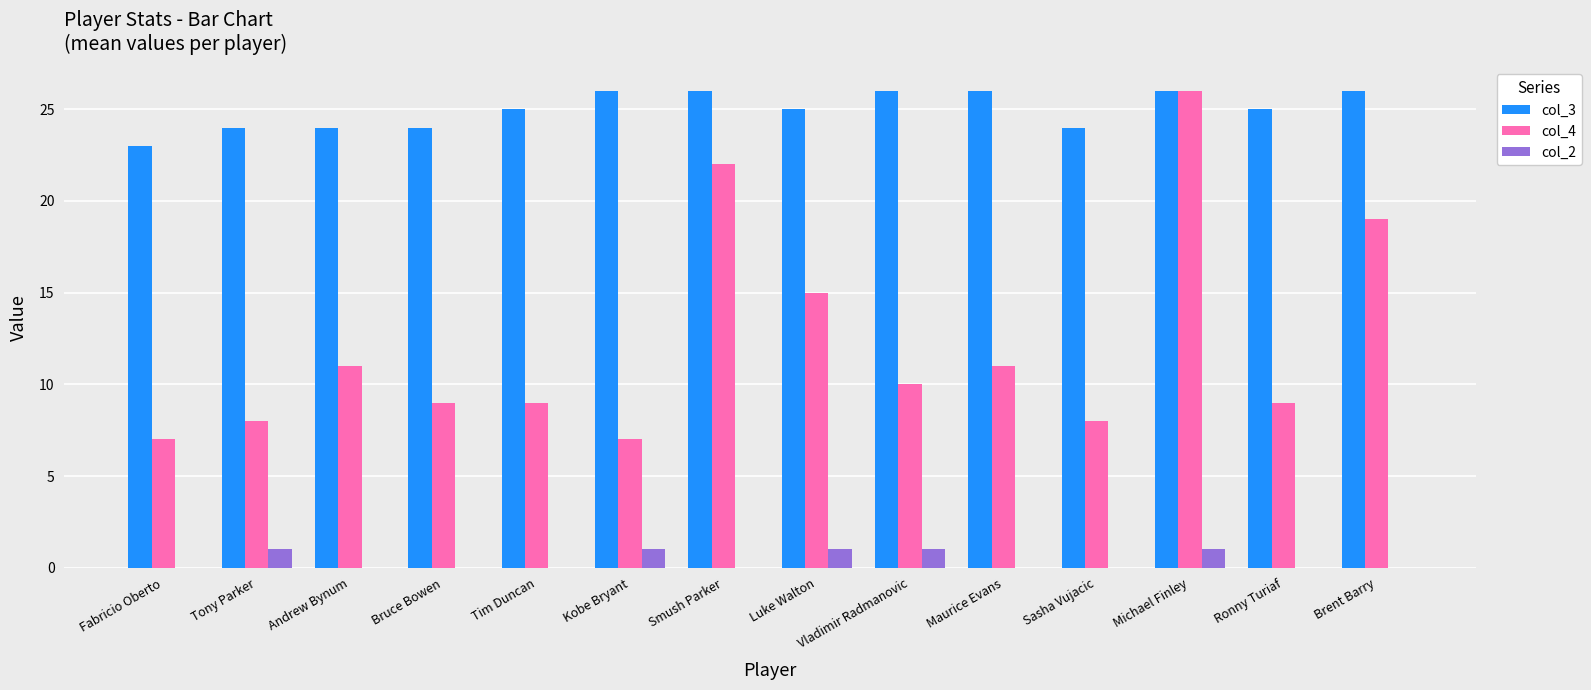

The value of col_3 at Andrew Bynum is 34. True or false?

False